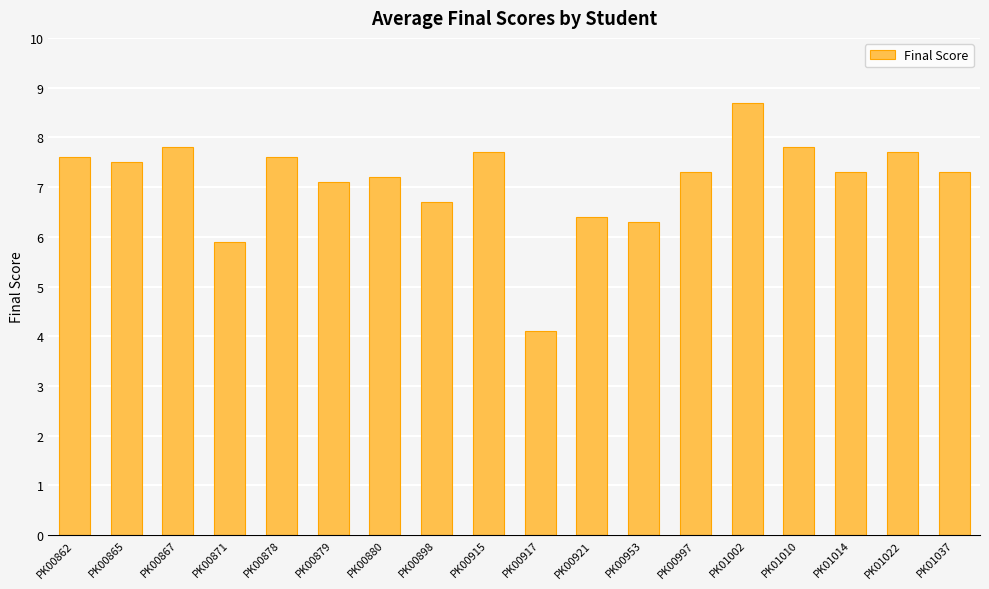

Reading left to right, transcribe all the data shown in this chart.

PK00862=7.6	PK00865=7.5	PK00867=7.8	PK00871=5.9	PK00878=7.6	PK00879=7.1	PK00880=7.2	PK00898=6.7	PK00915=7.7	PK00917=4.1	PK00921=6.4	PK00953=6.3	PK00997=7.3	PK01002=8.7	PK01010=7.8	PK01014=7.3	PK01022=7.7	PK01037=7.3